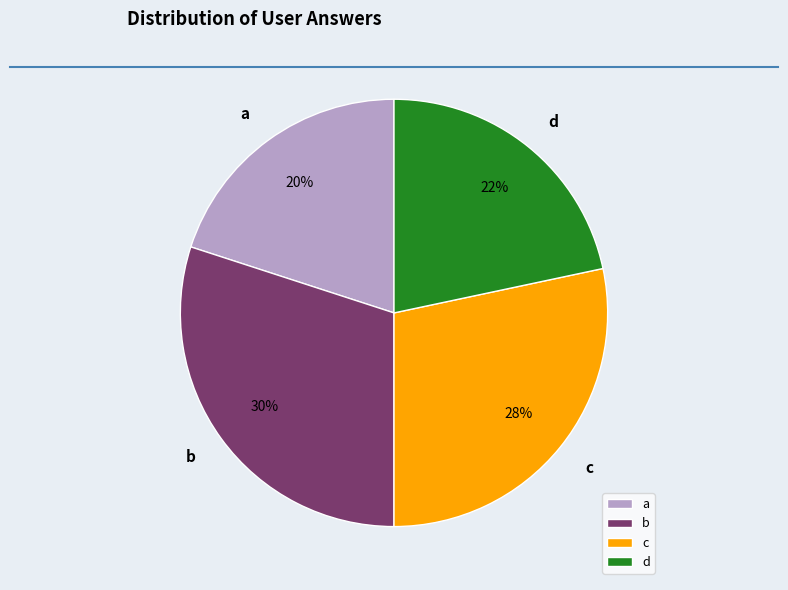

Which category has the smallest portion of the pie?

a